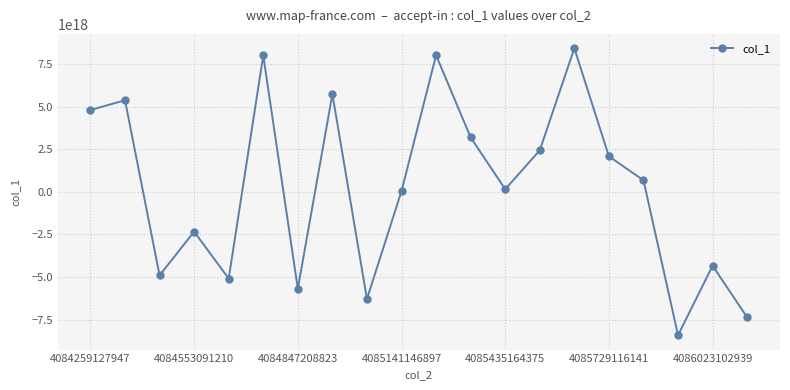

How many points are lower than both their immediate neighbors (excluding endpoints)?

6